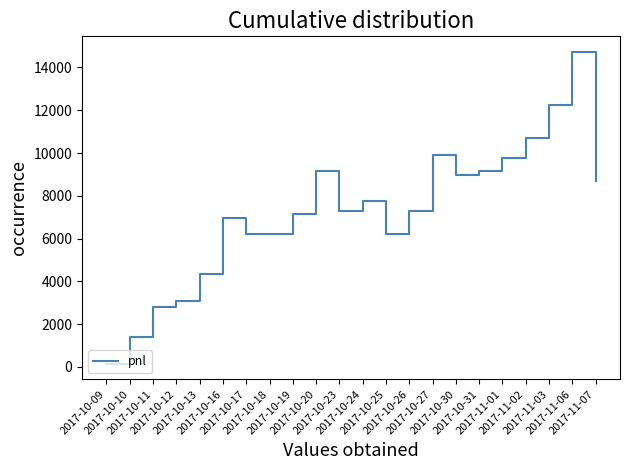

True or false: the data shows 7130 at 2017-10-19.

True